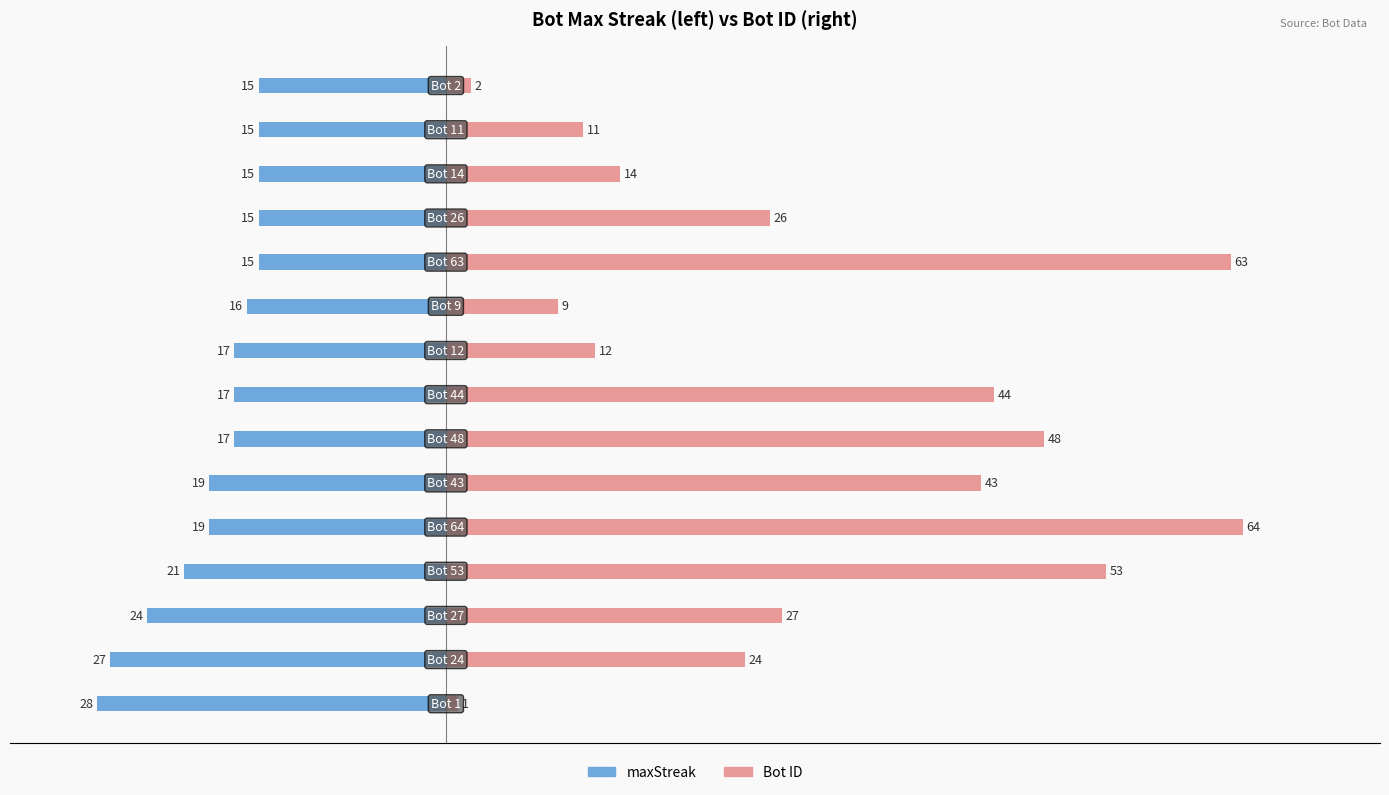

Reading left to right, list all the values displayed in this chart.

maxStreak: -28	-27	-24	-21	-19	-19	-17	-17	-17	-16	-15	-15	-15	-15	-15
Bot ID: 1	24	27	53	64	43	48	44	12	9	63	26	14	11	2